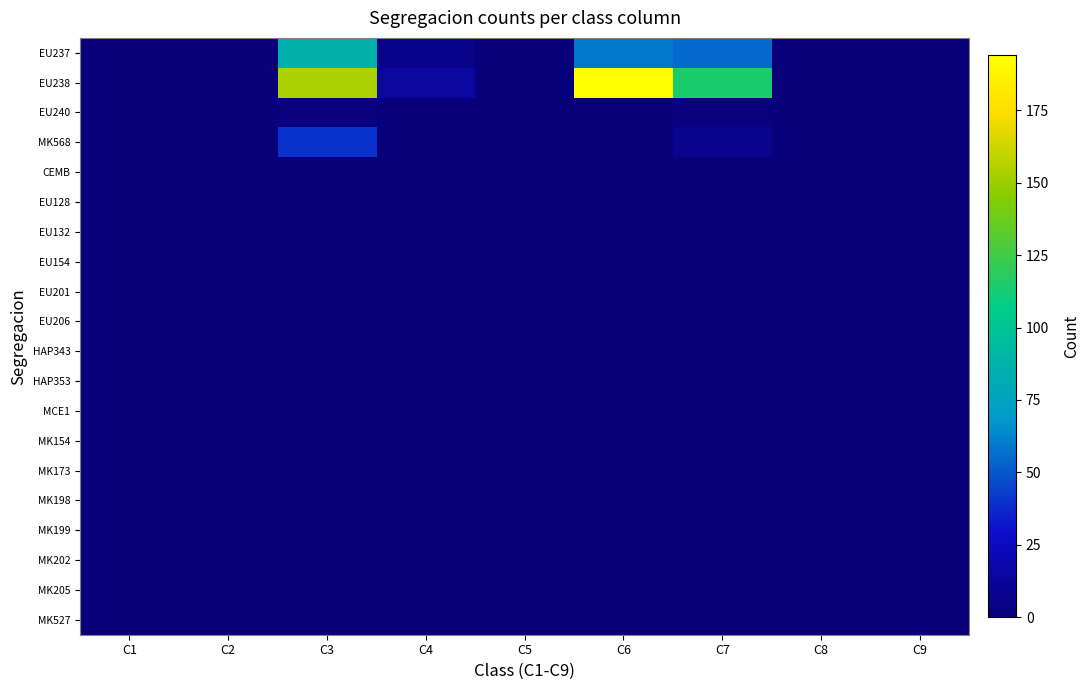

Reading left to right, what are all the values shown in this chart?

EU237: C1=0	C2=0	C3=87	C4=6	C5=0	C6=59	C7=55	C8=0	C9=0
EU238: C1=0	C2=0	C3=154	C4=14	C5=0	C6=194	C7=114	C8=0	C9=0
EU240: C1=0	C2=0	C3=2	C4=0	C5=0	C6=0	C7=2	C8=0	C9=0
MK568: C1=0	C2=0	C3=40	C4=0	C5=0	C6=0	C7=7	C8=0	C9=0
CEMB: C1=0	C2=0	C3=0	C4=0	C5=0	C6=0	C7=0	C8=0	C9=0
EU128: C1=0	C2=0	C3=0	C4=0	C5=0	C6=0	C7=0	C8=0	C9=0
EU132: C1=0	C2=0	C3=0	C4=0	C5=0	C6=0	C7=0	C8=0	C9=0
EU154: C1=0	C2=0	C3=0	C4=0	C5=0	C6=0	C7=0	C8=0	C9=0
EU201: C1=0	C2=0	C3=0	C4=0	C5=0	C6=0	C7=0	C8=0	C9=0
EU206: C1=0	C2=0	C3=0	C4=0	C5=0	C6=0	C7=0	C8=0	C9=0
HAP343: C1=0	C2=0	C3=0	C4=0	C5=0	C6=0	C7=0	C8=0	C9=0
HAP353: C1=0	C2=0	C3=0	C4=0	C5=0	C6=0	C7=0	C8=0	C9=0
MCE1: C1=0	C2=0	C3=0	C4=0	C5=0	C6=0	C7=0	C8=0	C9=0
MK154: C1=0	C2=0	C3=0	C4=0	C5=0	C6=0	C7=0	C8=0	C9=0
MK173: C1=0	C2=0	C3=0	C4=0	C5=0	C6=0	C7=0	C8=0	C9=0
MK198: C1=0	C2=0	C3=0	C4=0	C5=0	C6=0	C7=0	C8=0	C9=0
MK199: C1=0	C2=0	C3=0	C4=0	C5=0	C6=0	C7=0	C8=0	C9=0
MK202: C1=0	C2=0	C3=0	C4=0	C5=0	C6=0	C7=0	C8=0	C9=0
MK205: C1=0	C2=0	C3=0	C4=0	C5=0	C6=0	C7=0	C8=0	C9=0
MK527: C1=0	C2=0	C3=0	C4=0	C5=0	C6=0	C7=0	C8=0	C9=0